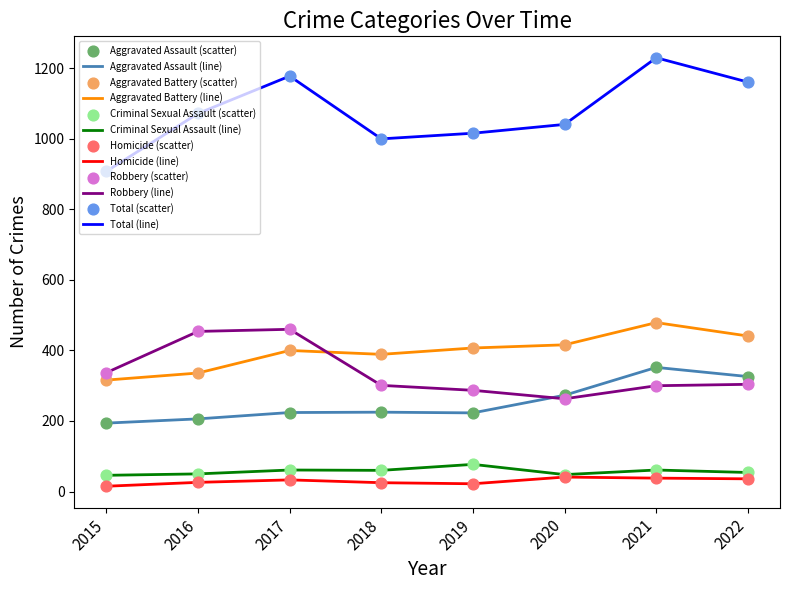

What is the difference between the highest and lowest values at 2021?

1192